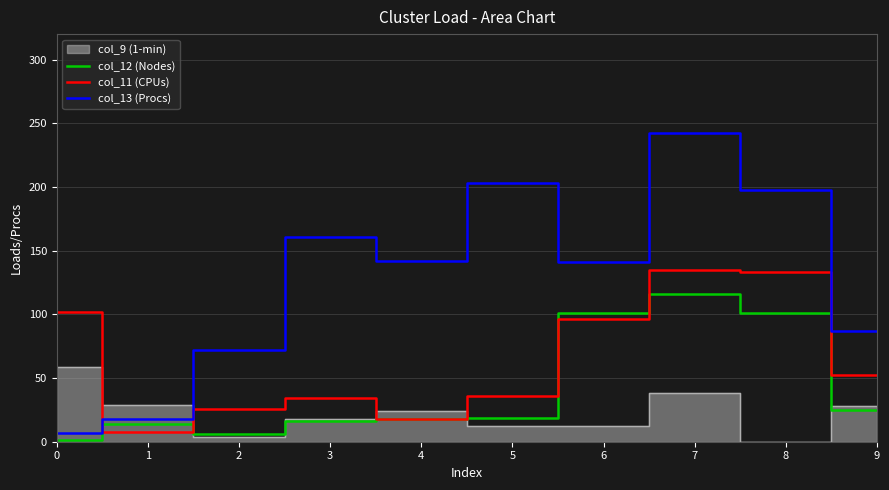

What is the maximum value for col_12 (Nodes)?

116